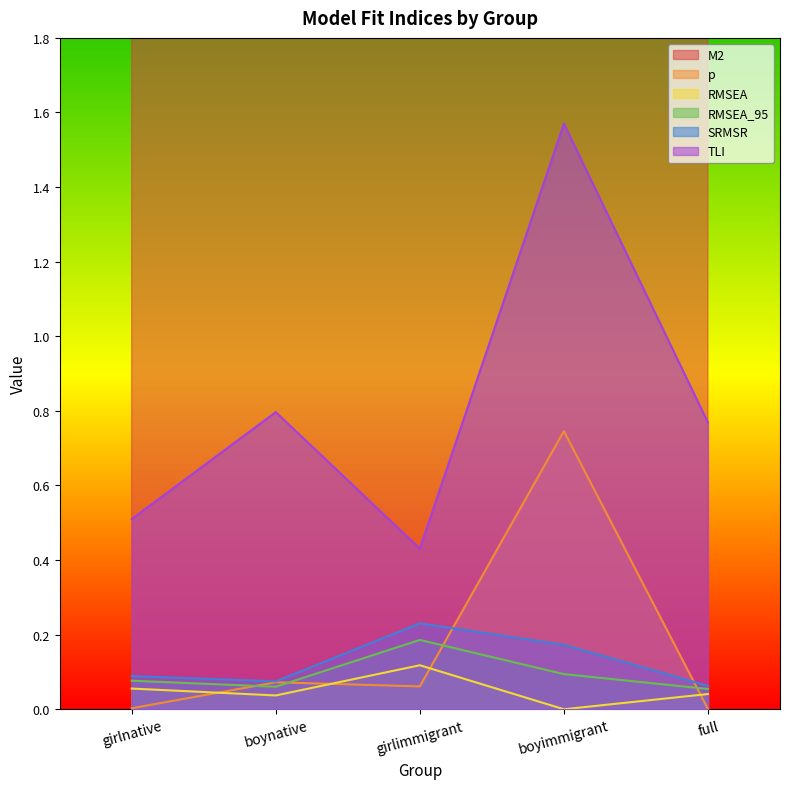

What is the difference between the second highest and minimum values in the TLI series?

0.4